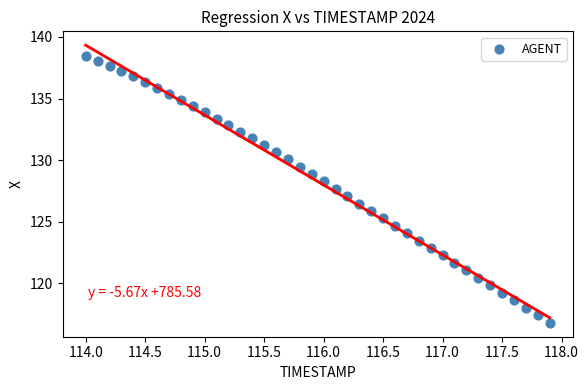

What is the range of Y values (max minus min)?

21.7